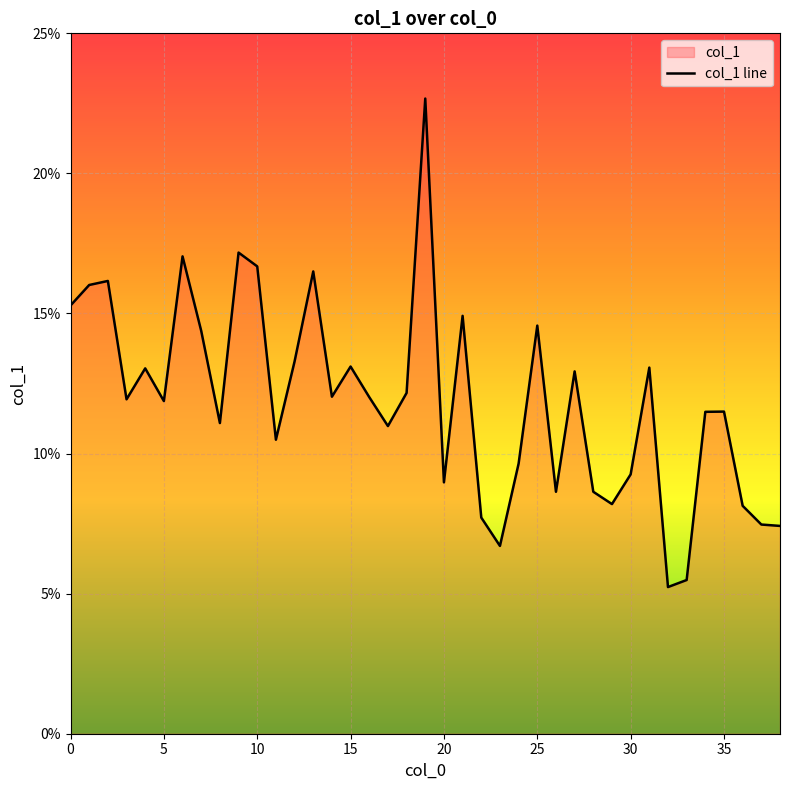

Where is the data nearest to the value 0?

32